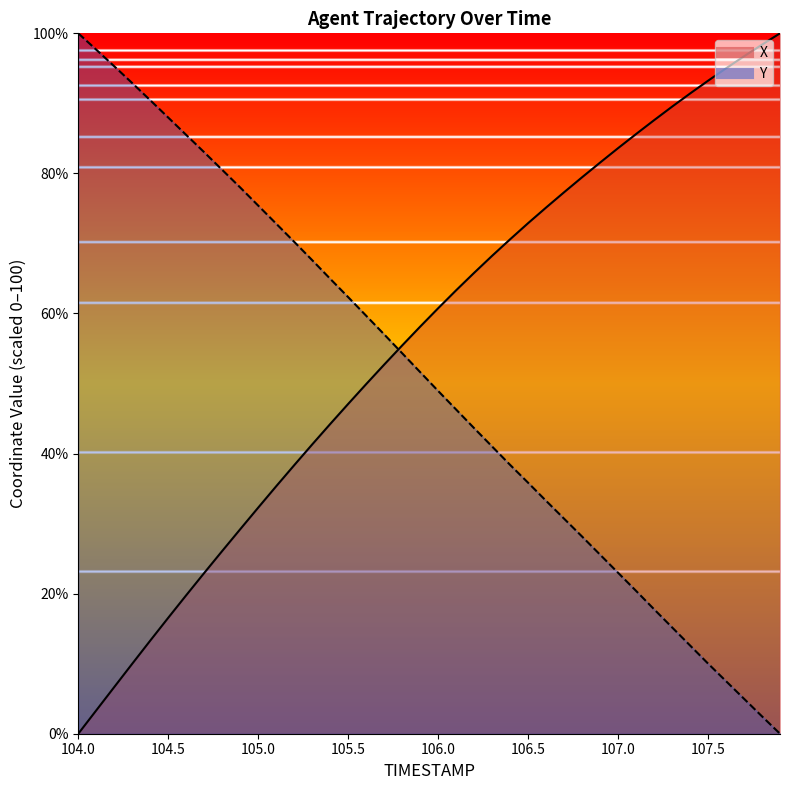

How many lines are shown in the chart?

2